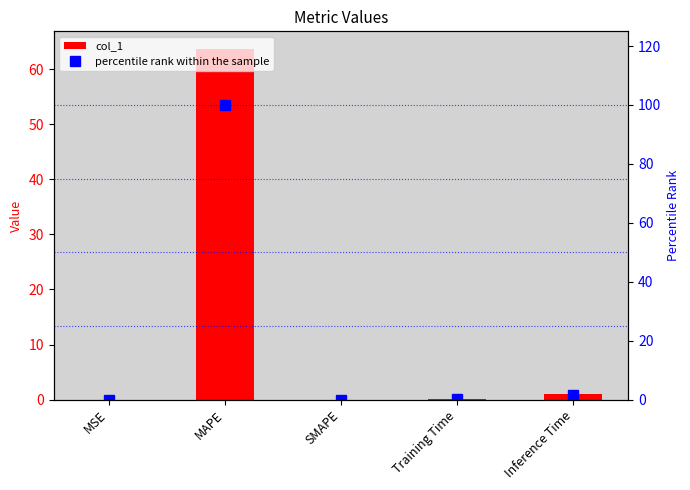

Which series has the largest range (max minus min)?

percentile rank within the sample